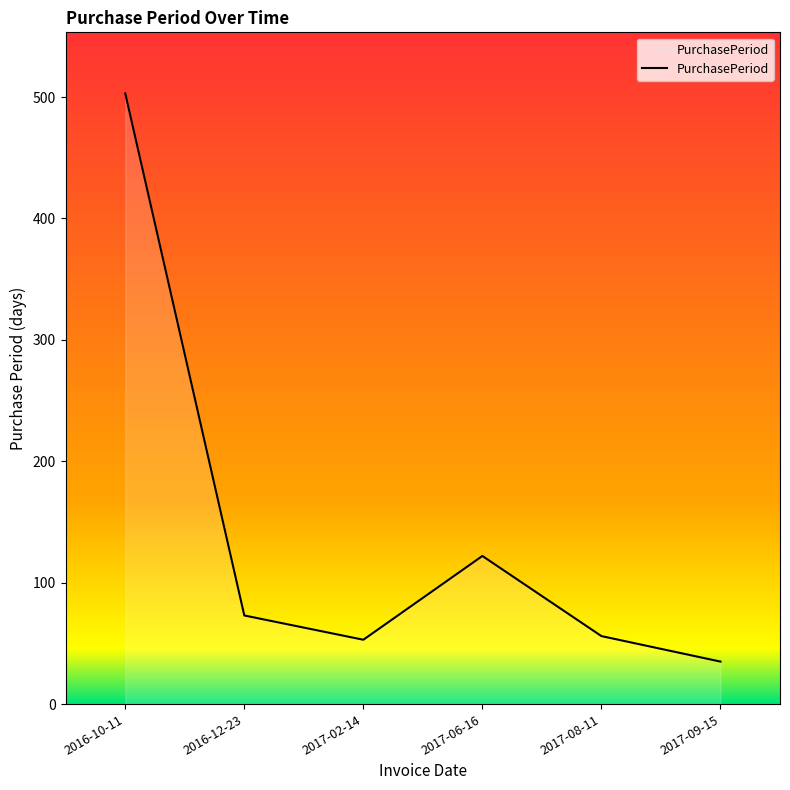

What is the difference between the maximum and minimum values?

468